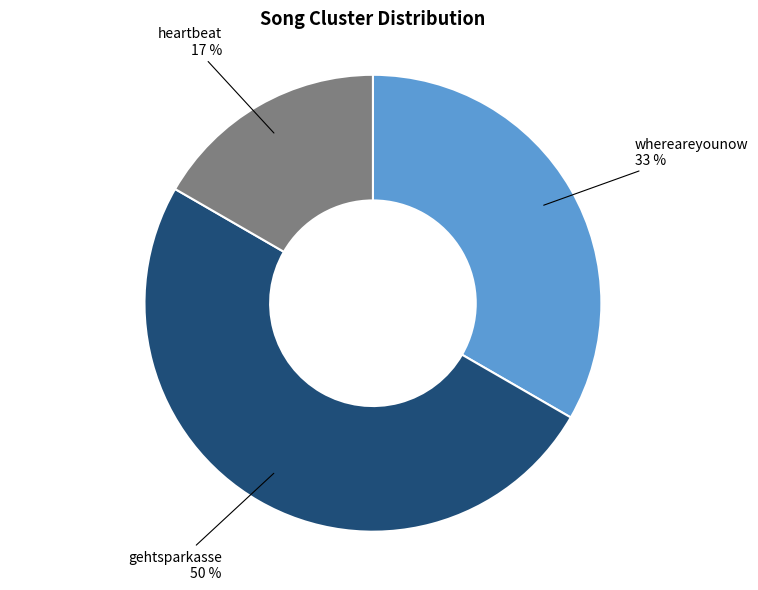

Is the sum of gehtsparkasse and heartbeat greater than half?

Yes